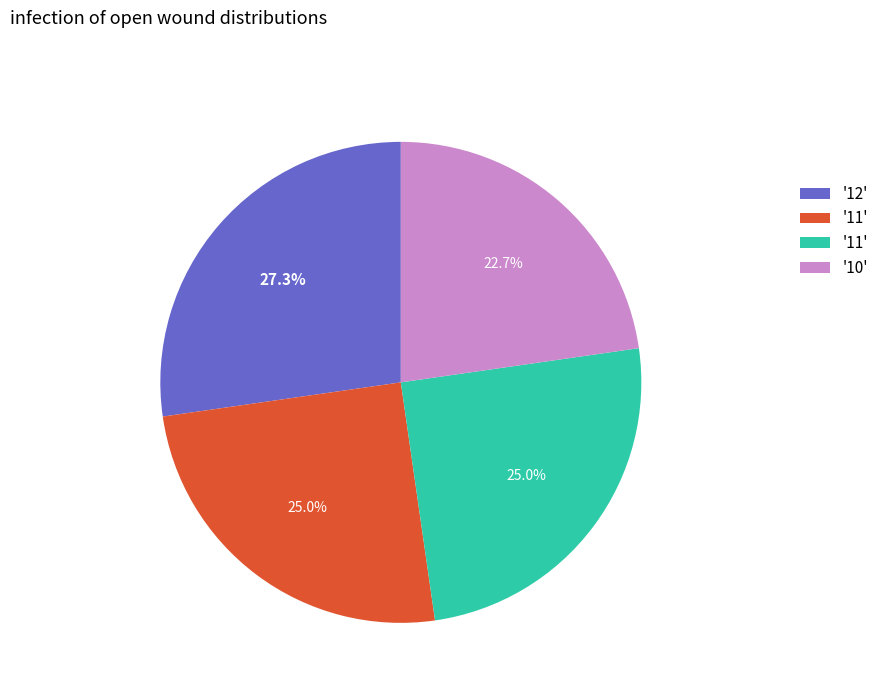

Does any single category account for the majority?

No